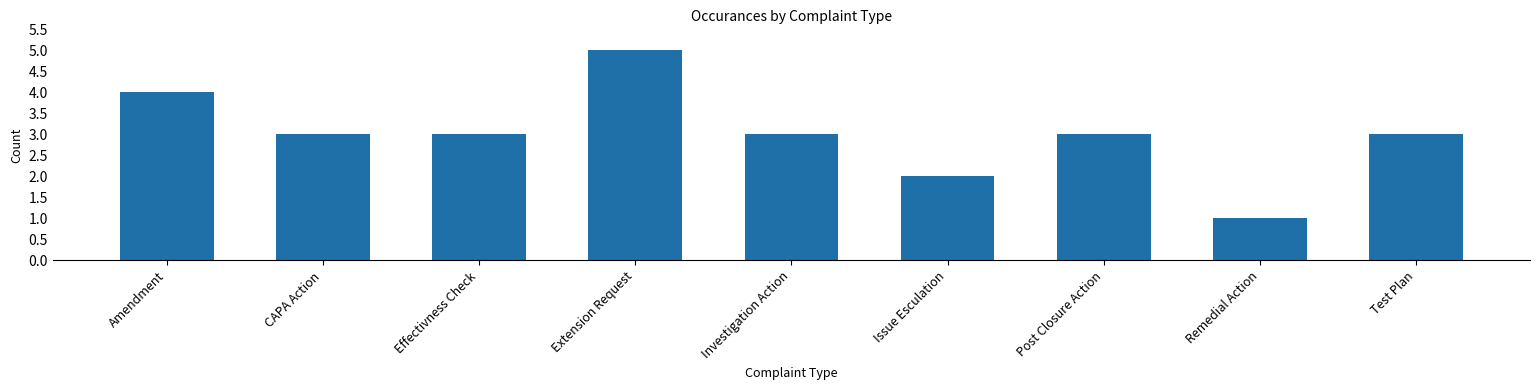

What is the difference between the second highest and second lowest values?

2